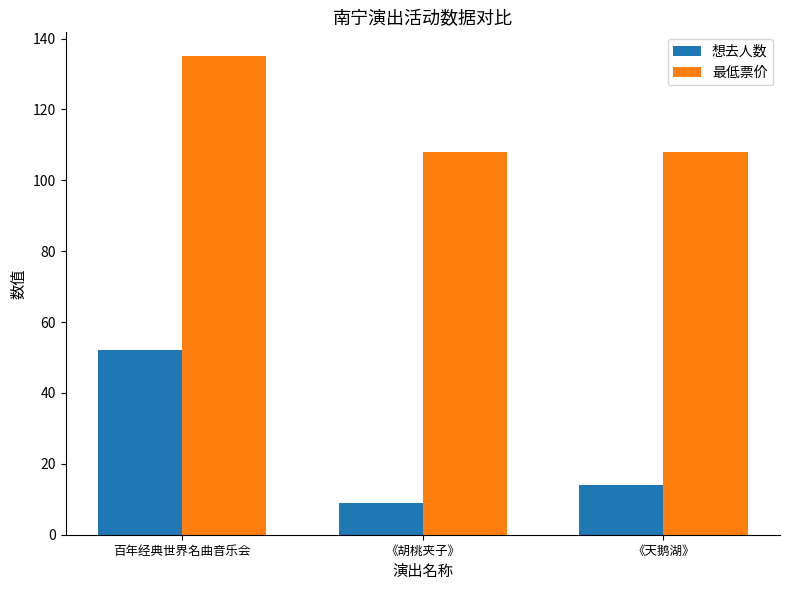

What is the difference between the 想去人数 values at 百年经典世界名曲音乐会 and 《天鹅湖》?

38